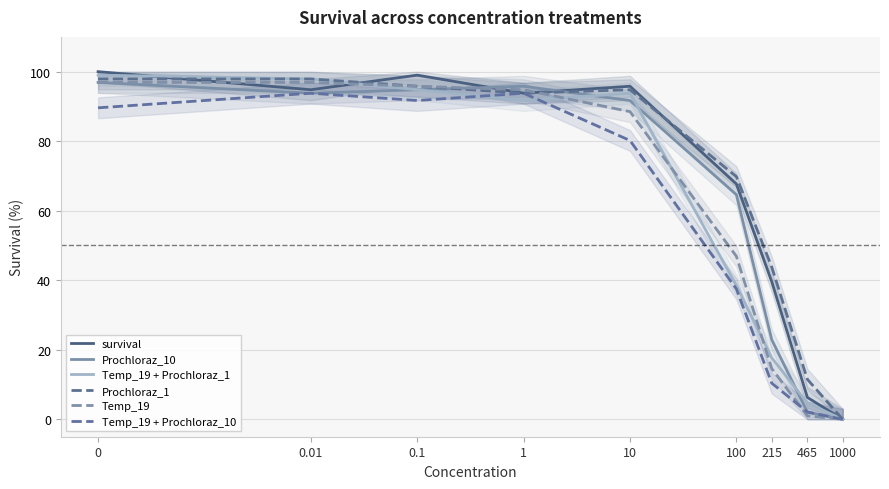

Rank the categories by Temp_19 + Prochloraz_10 value from lowest to highest.

1000, 465, 215, 100, 10, 0, 0.1, 0.01, 1